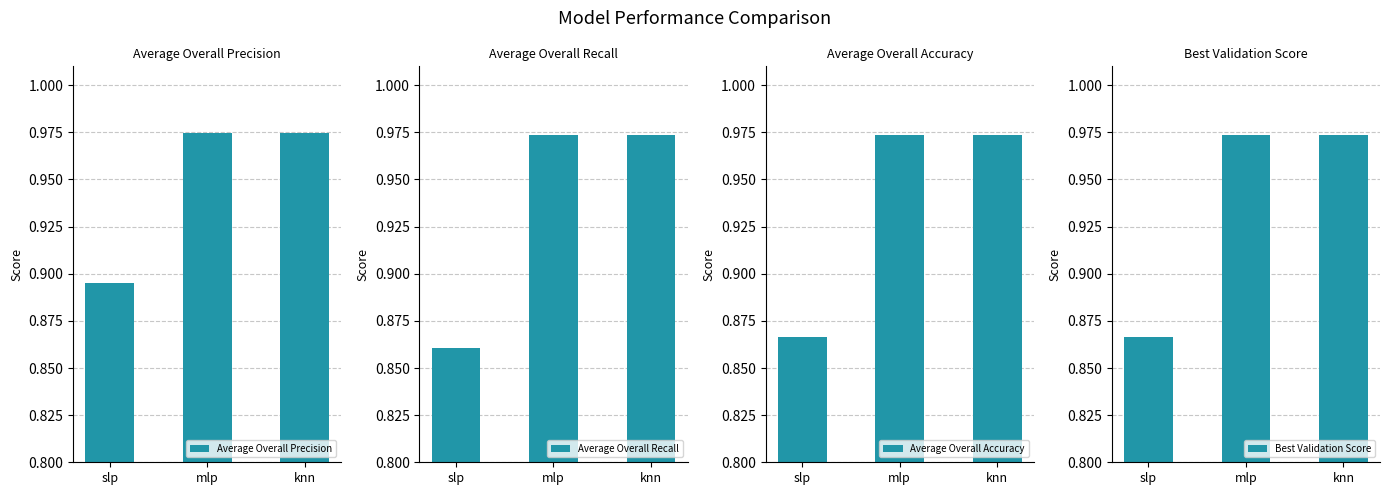

How many distinct data groups are displayed?

4